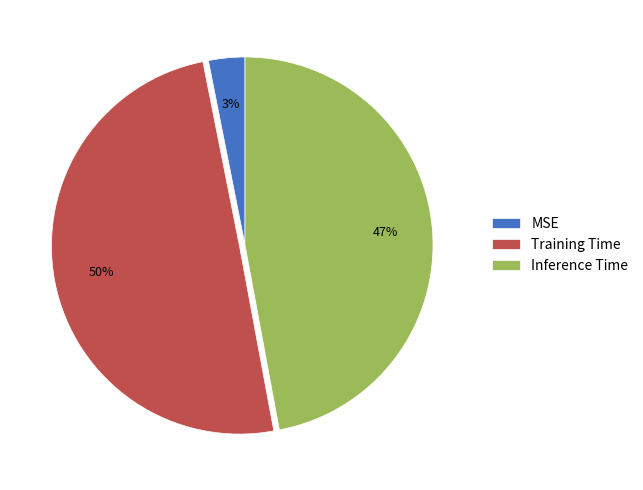

To the nearest percent, what portion does MSE represent?

3%